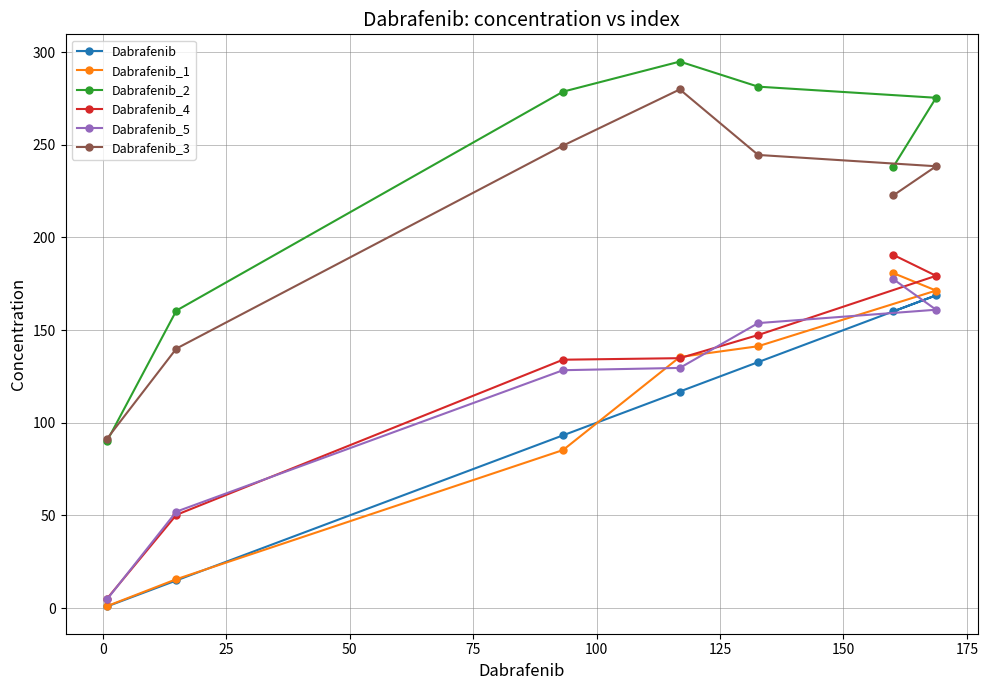

How many values in the Dabrafenib_5 series exceed 129?

4